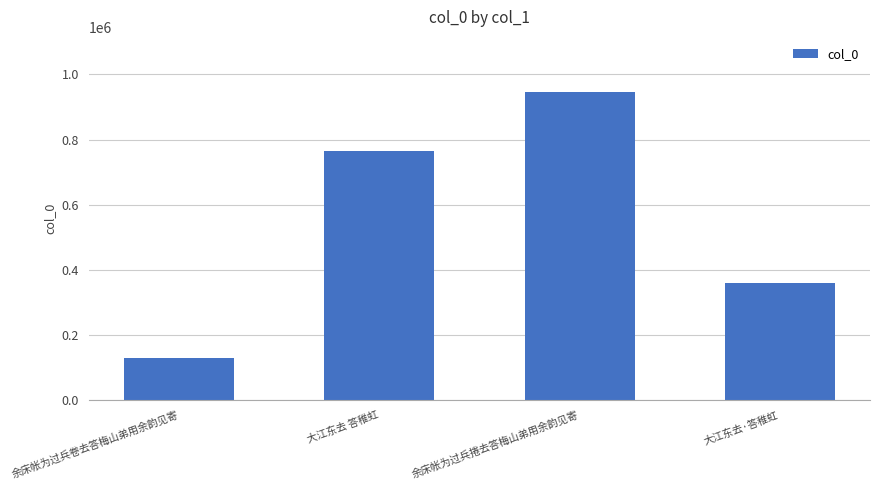

What is the label of the 2nd bar from the right?

余床帐为过兵捲去答梅山弟用余韵见寄